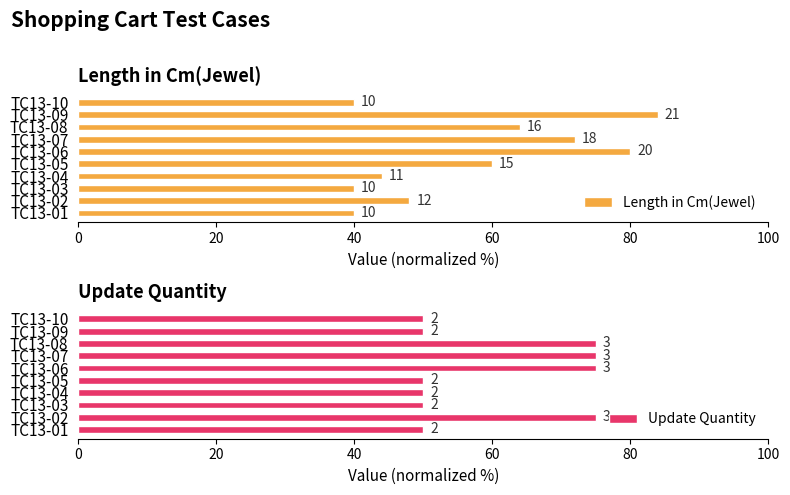

How many categories are shown in the chart?

10